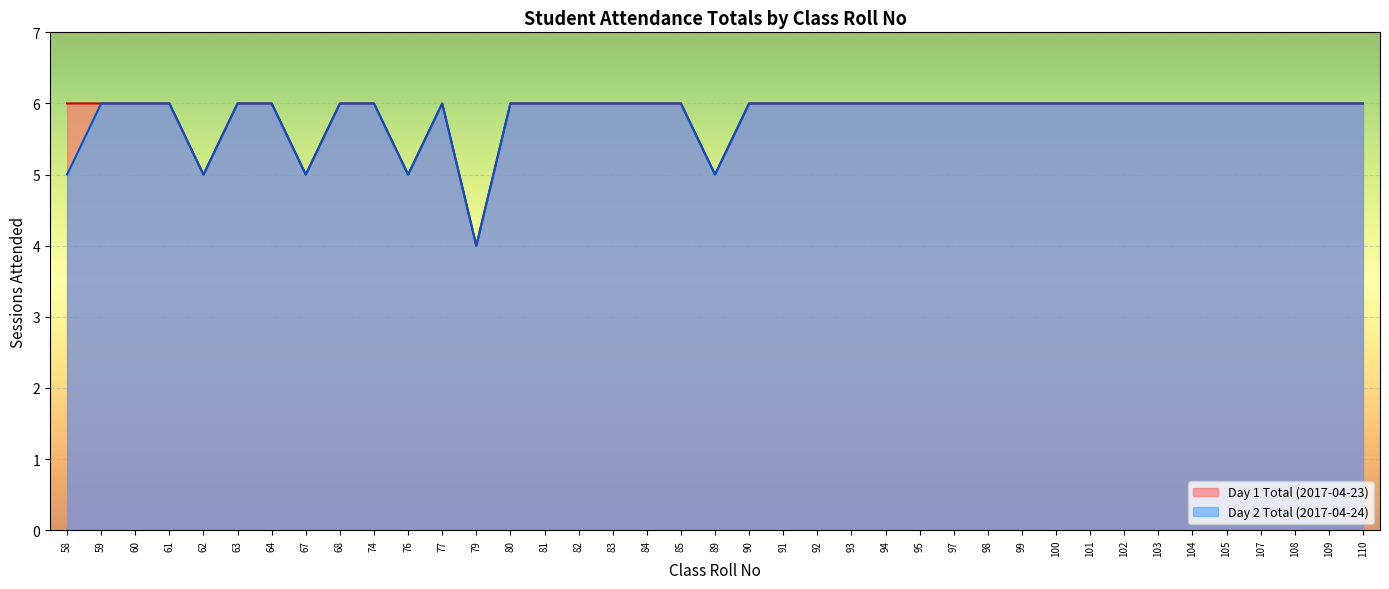

At 99, list the series in order from largest to smallest.

Day 1 Total (2017-04-23), Day 2 Total (2017-04-24)